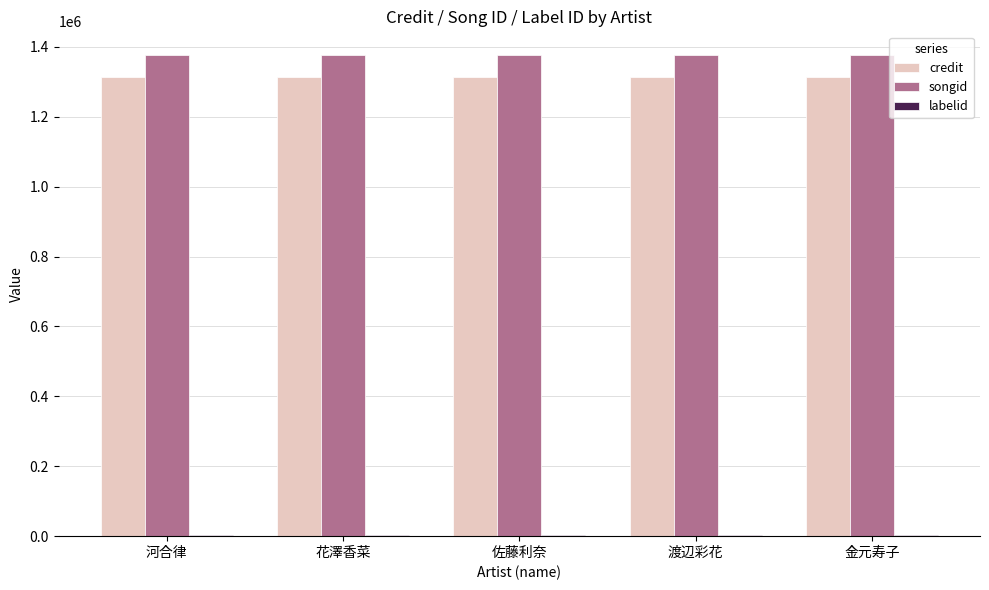

Which series has the largest total across all categories?

songid